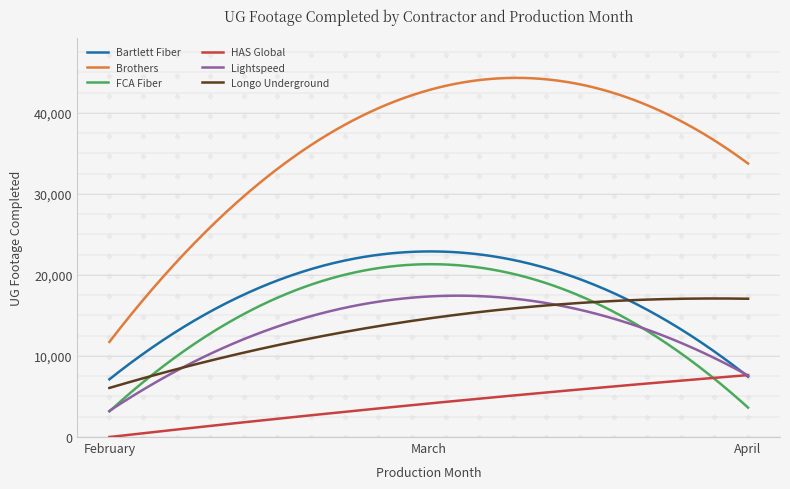

Which series has the largest total across all categories?

Brothers